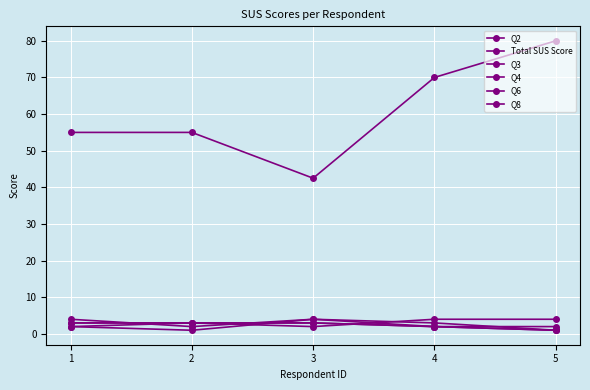

Reading left to right, list all the values displayed in this chart.

Q2: 4.0	2.0	4.0	3.0	1.0
Total SUS Score: 55.0	55.0	42.5	70.0	80.0
Q3: 3.0	3.0	2.0	4.0	4.0
Q4: 2.0	1.0	4.0	2.0	2.0
Q6: 2.0	3.0	3.0	2.0	1.0
Q8: 3.0	3.0	3.0	2.0	1.0